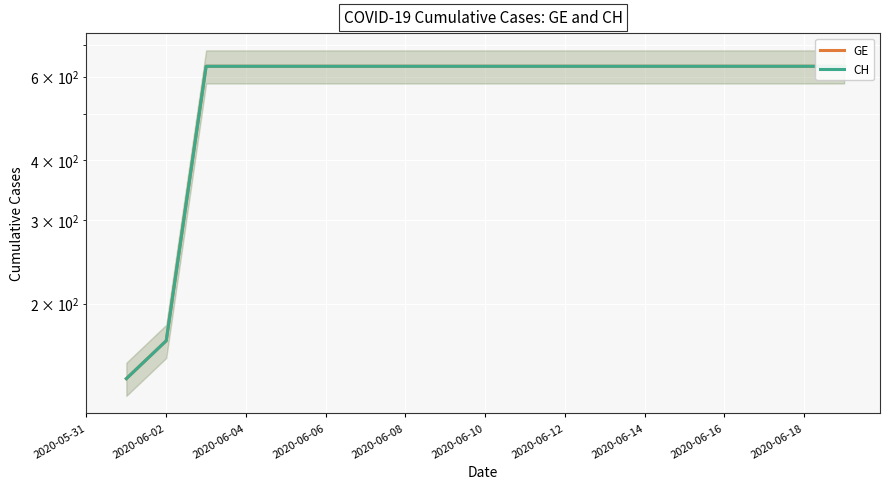

Between 2020-06-18 and 2020-06-16, which is larger?

2020-06-18